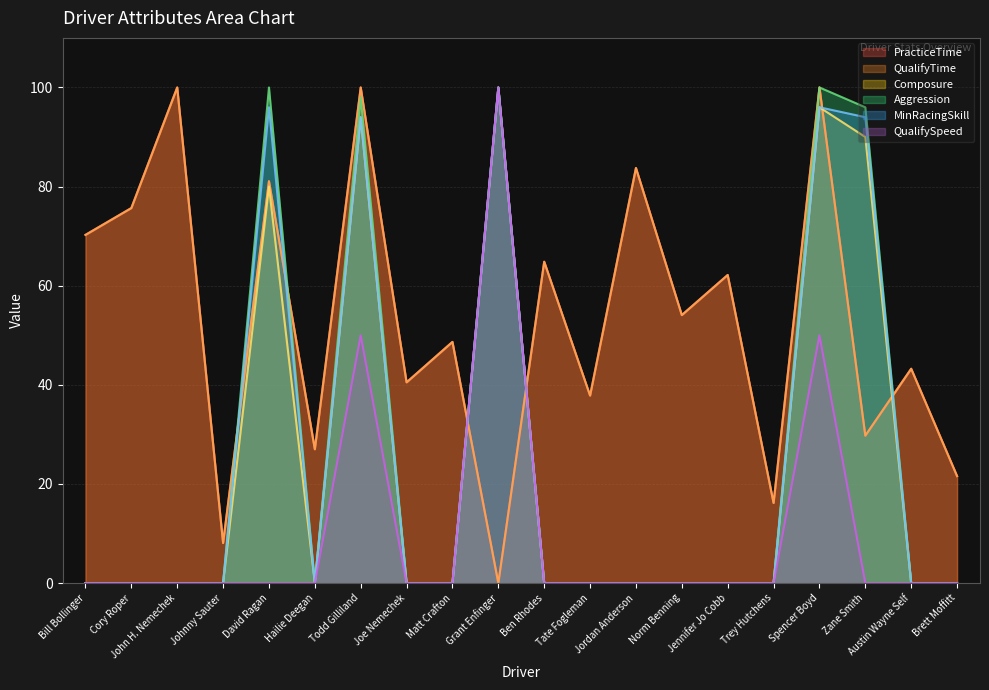

At which category is the sum across all series the highest?

Spencer Boyd